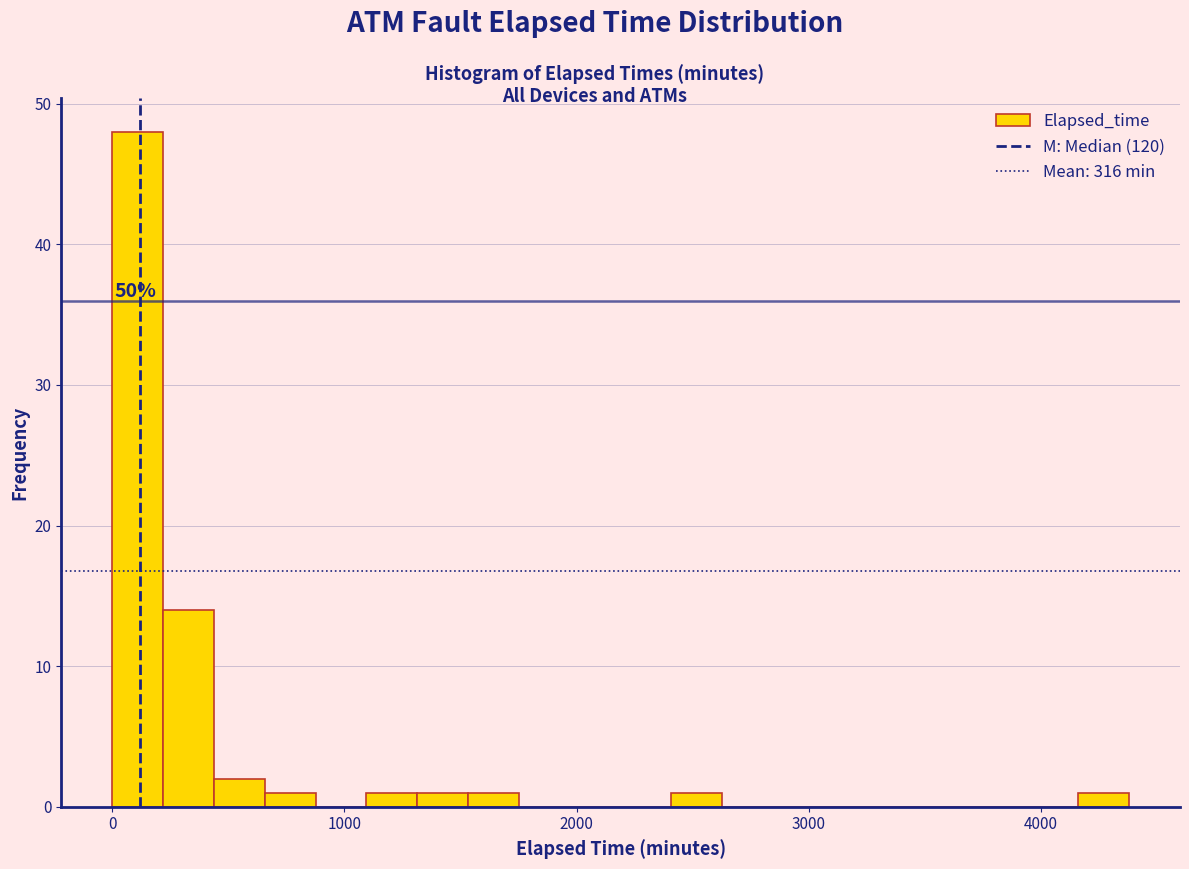

Read against the x-axis, roughly where is the centre of the tallest bar?

100